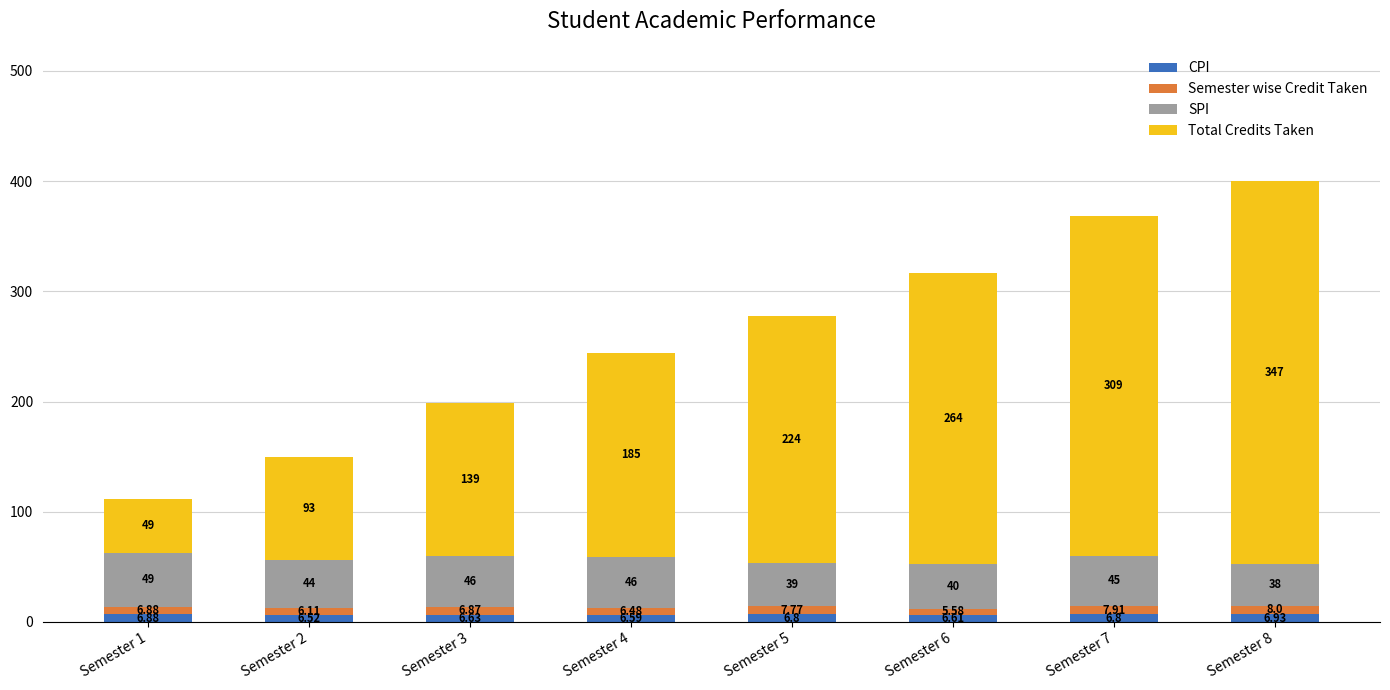

Which series has the widest spread of values?

Total Credits Taken